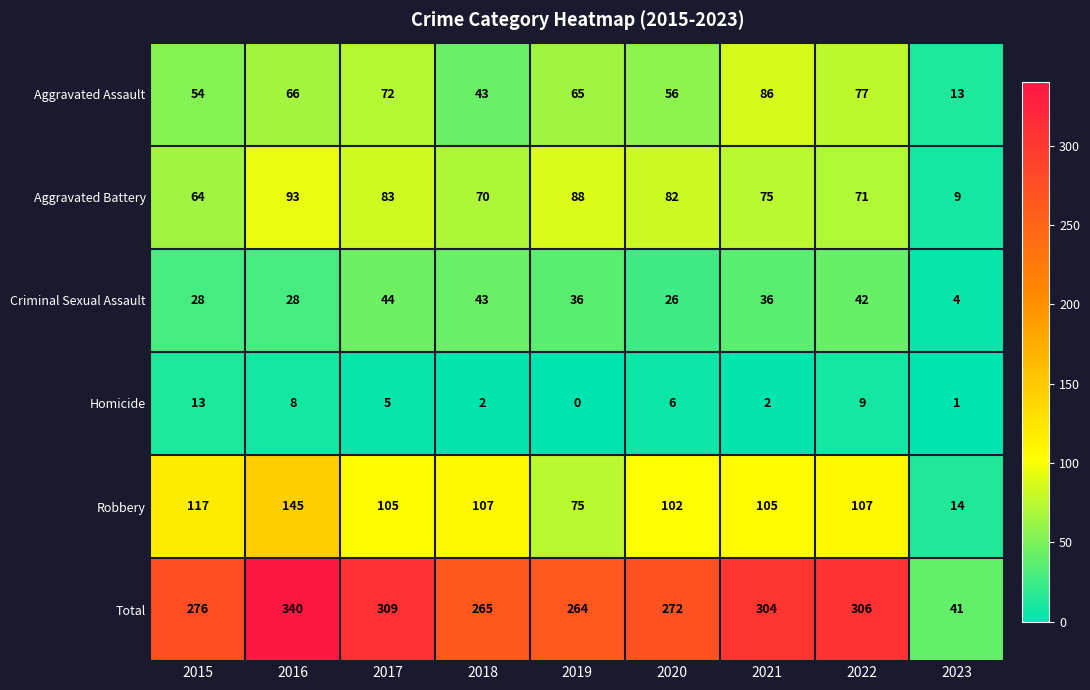

Is it true that Total equals 306 at 2022?

True